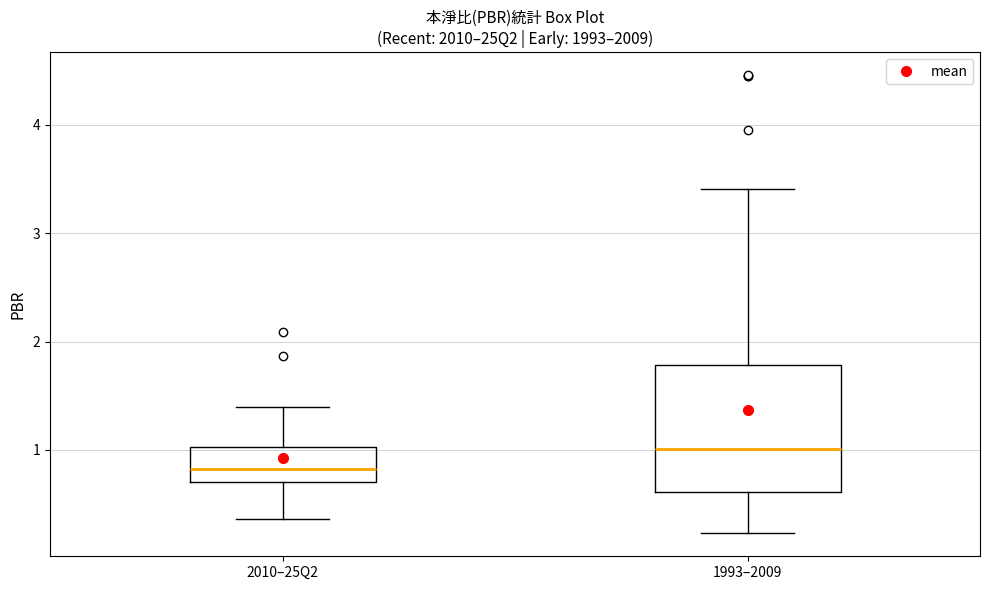

Which box has the lowest median line?

2010–25Q2